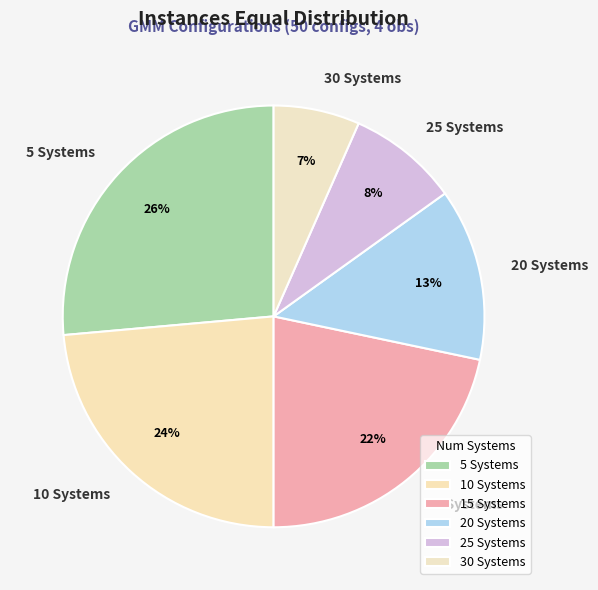

Which has a higher value, 5 Systems or 15 Systems?

5 Systems